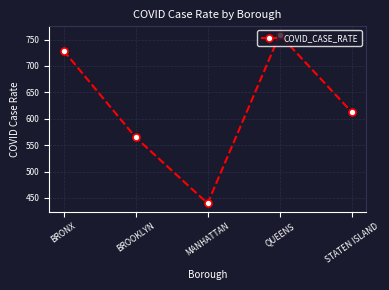

Reading right to left, what are all the values shown in this chart?

612.6	759.1	439.7	564.8	729.1